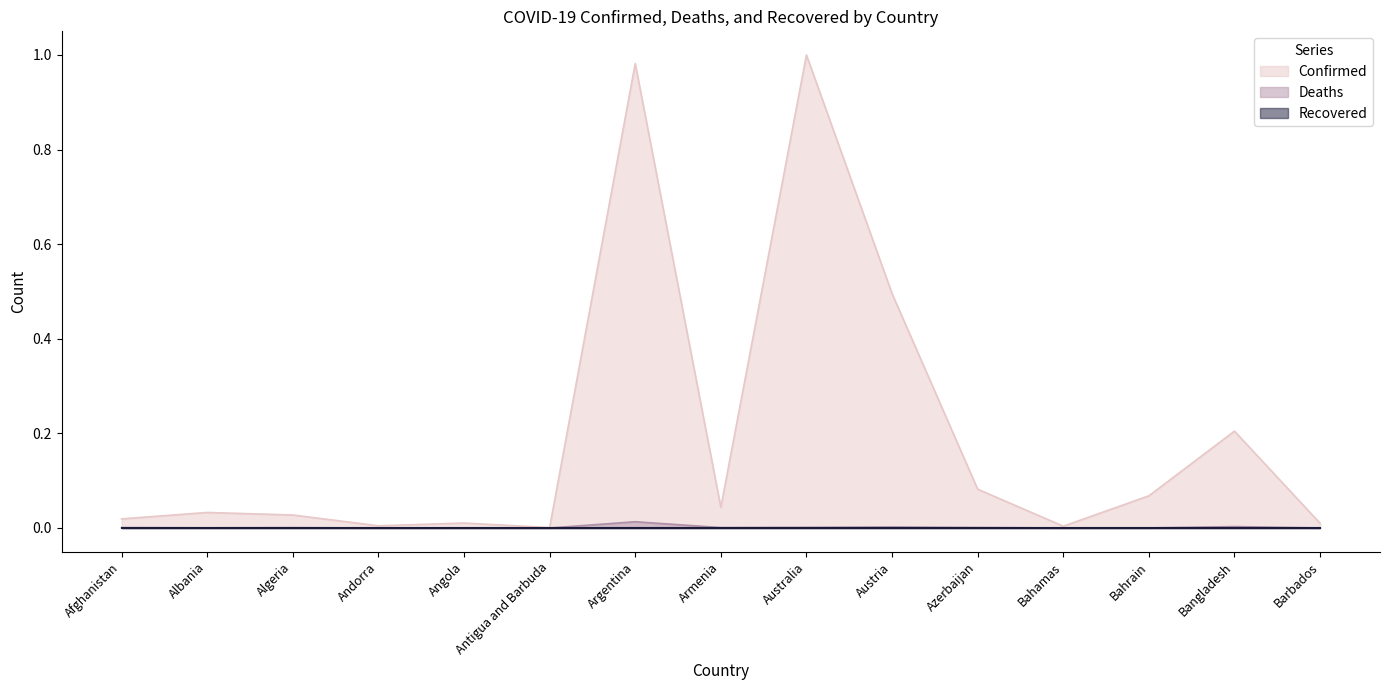

Which series has the widest spread of values?

Confirmed